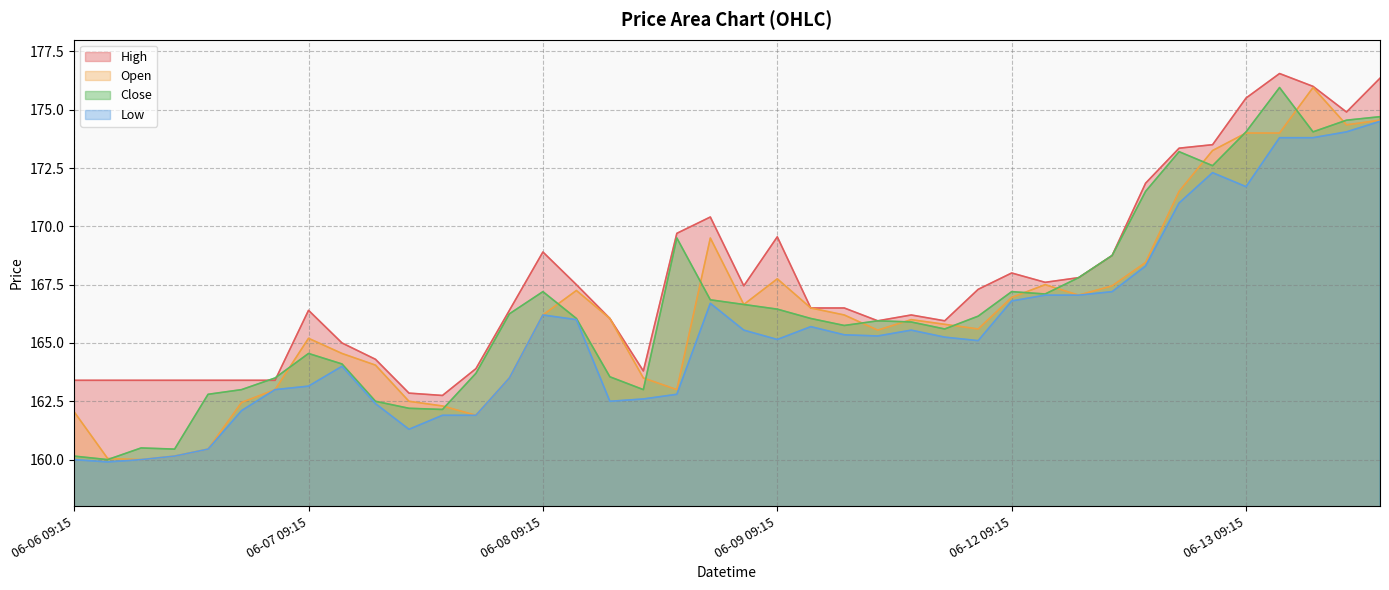

How many values in the Low series are below 165?

17